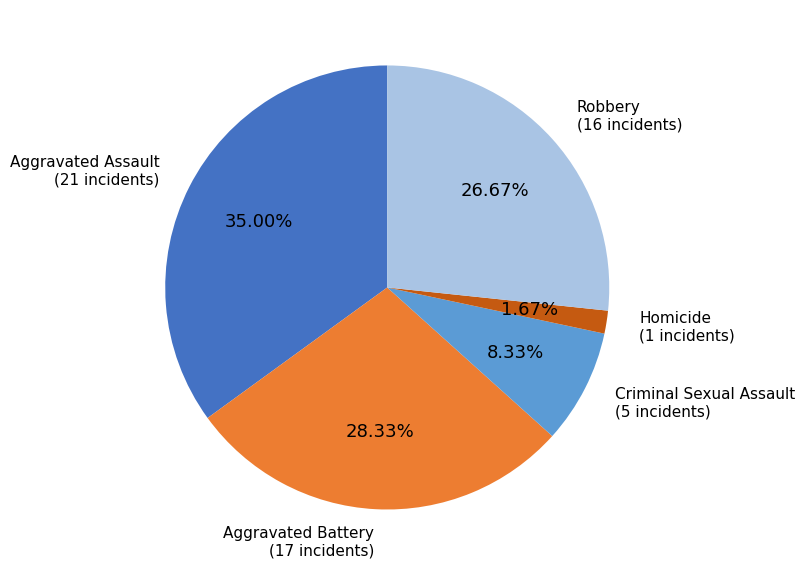

What is the ratio of the value at Criminal Sexual Assault to the value at Aggravated Battery?

0.3